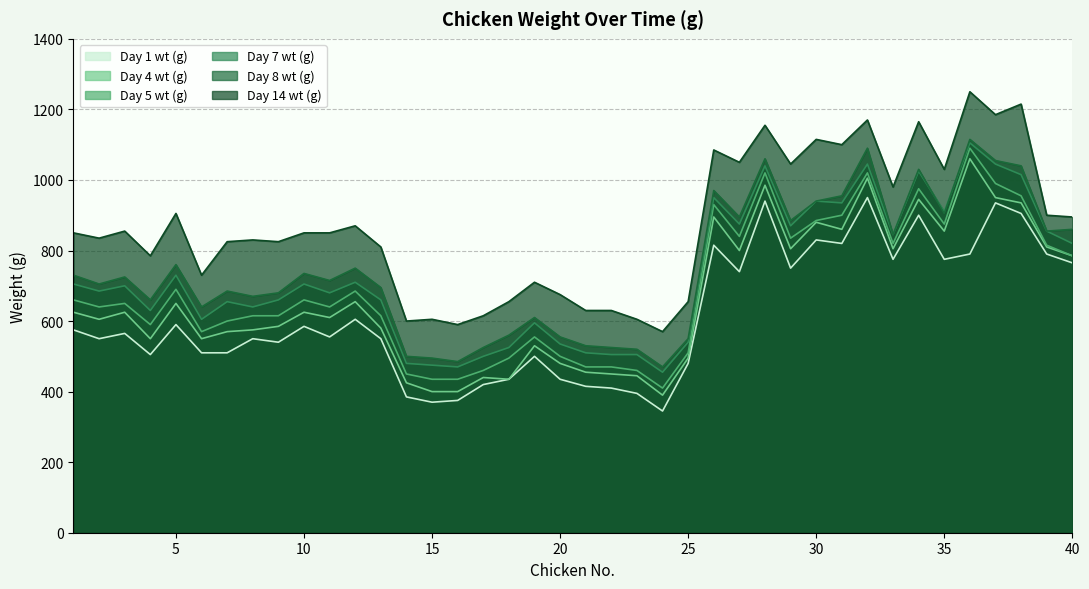

Does the chart have visible grid lines?

Yes